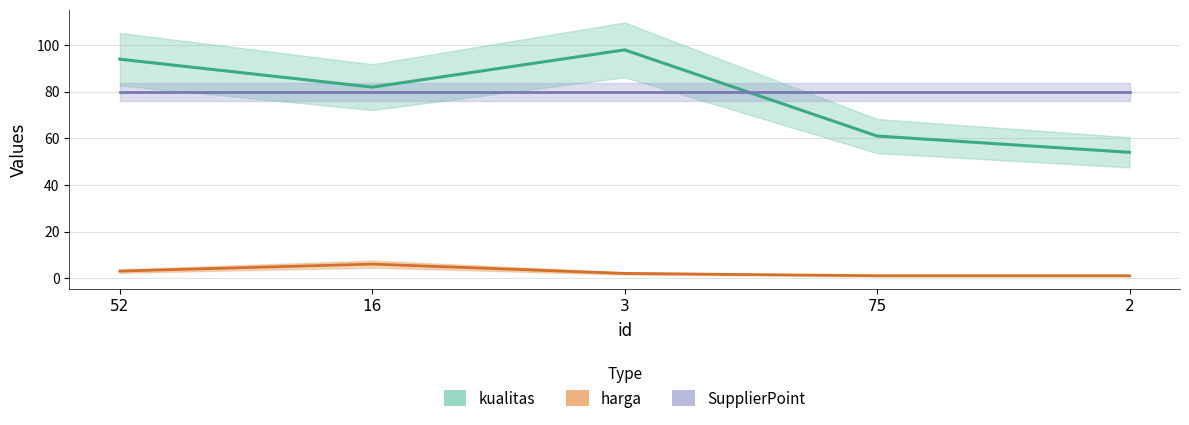

Rank the series at 3 from highest to lowest value.

kualitas, harga